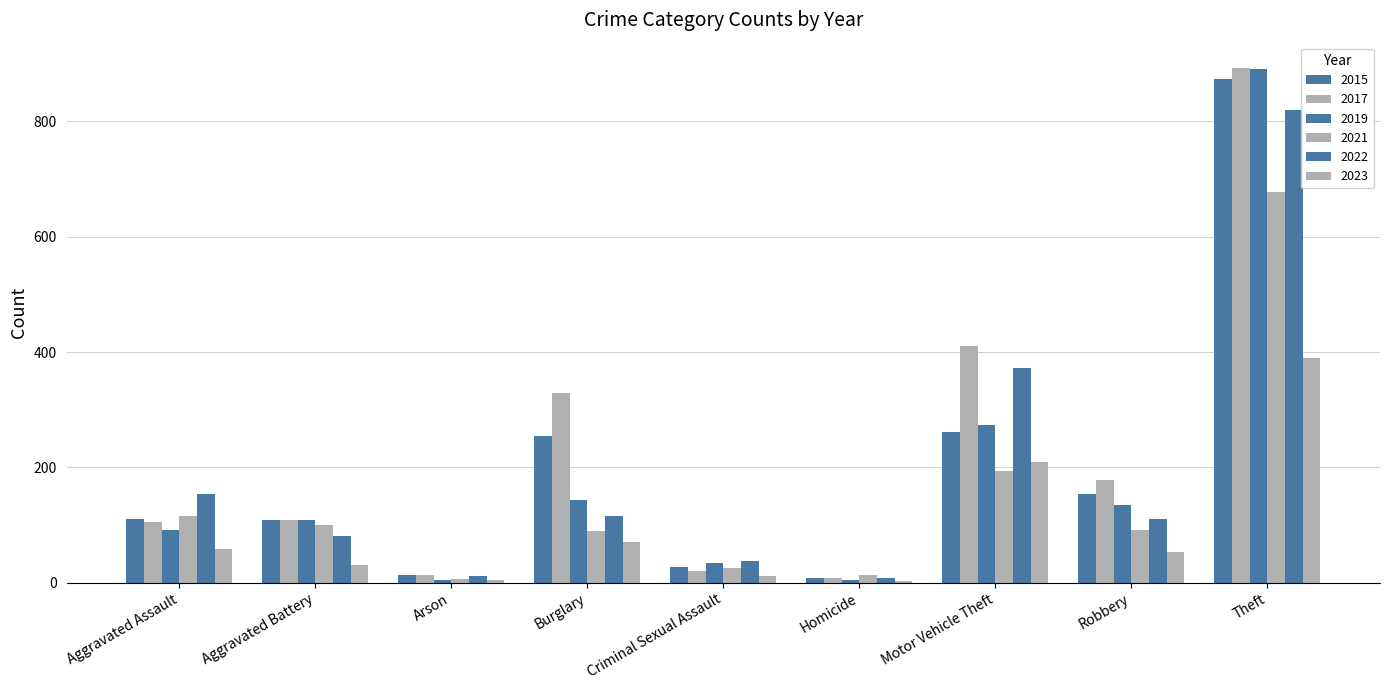

At Burglary, list the series in order from largest to smallest.

2017, 2015, 2019, 2022, 2021, 2023